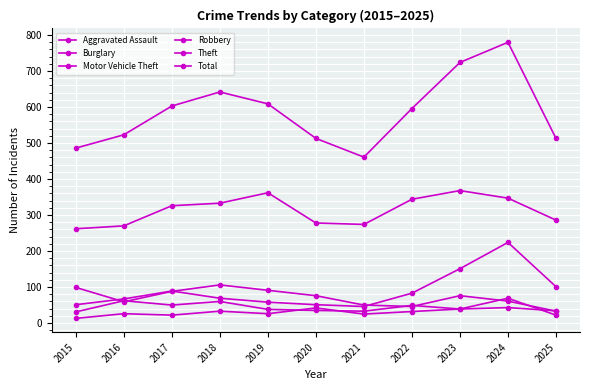

Does the chart display data point markers on the line(s)?

Yes